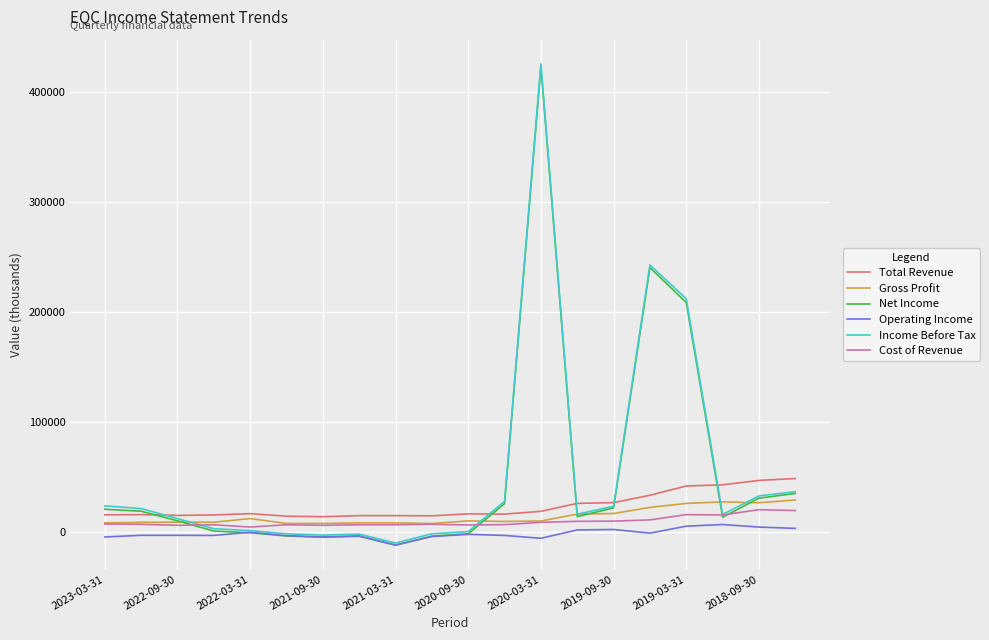

True or false: Operating Income and Total Revenue cross at least once.

False